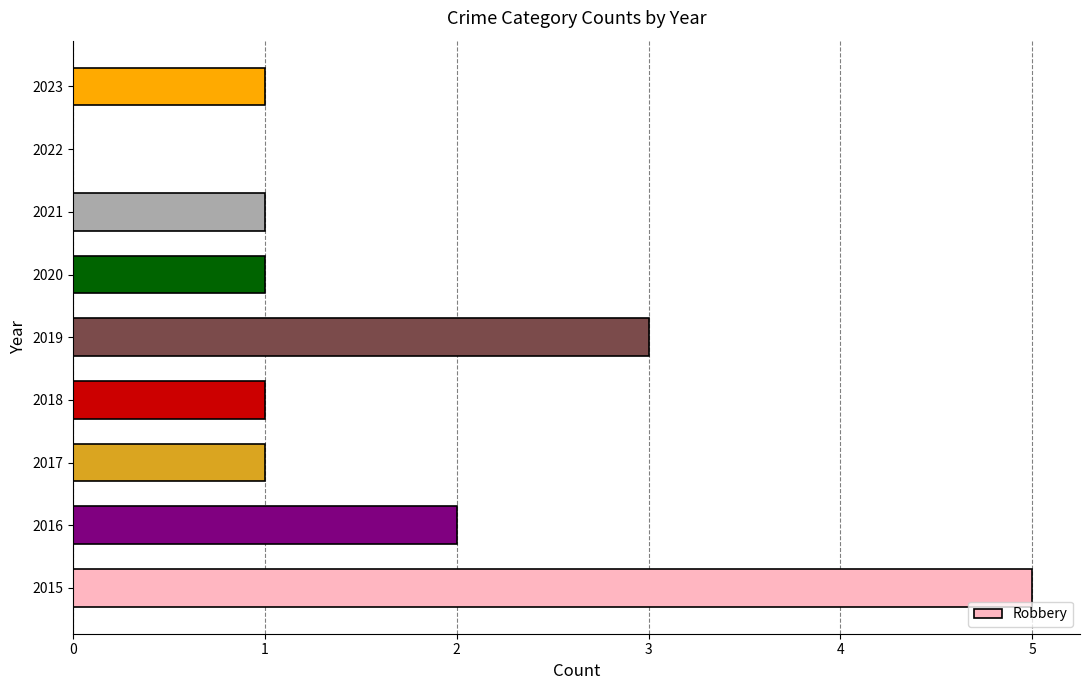

The value at 2020 is 0. True or false?

False